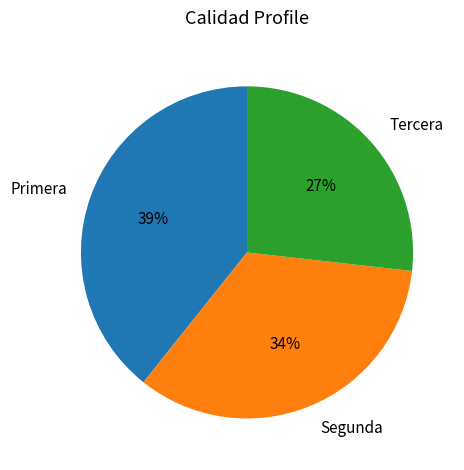

True or false: Primera accounts for 32% of the total.

False